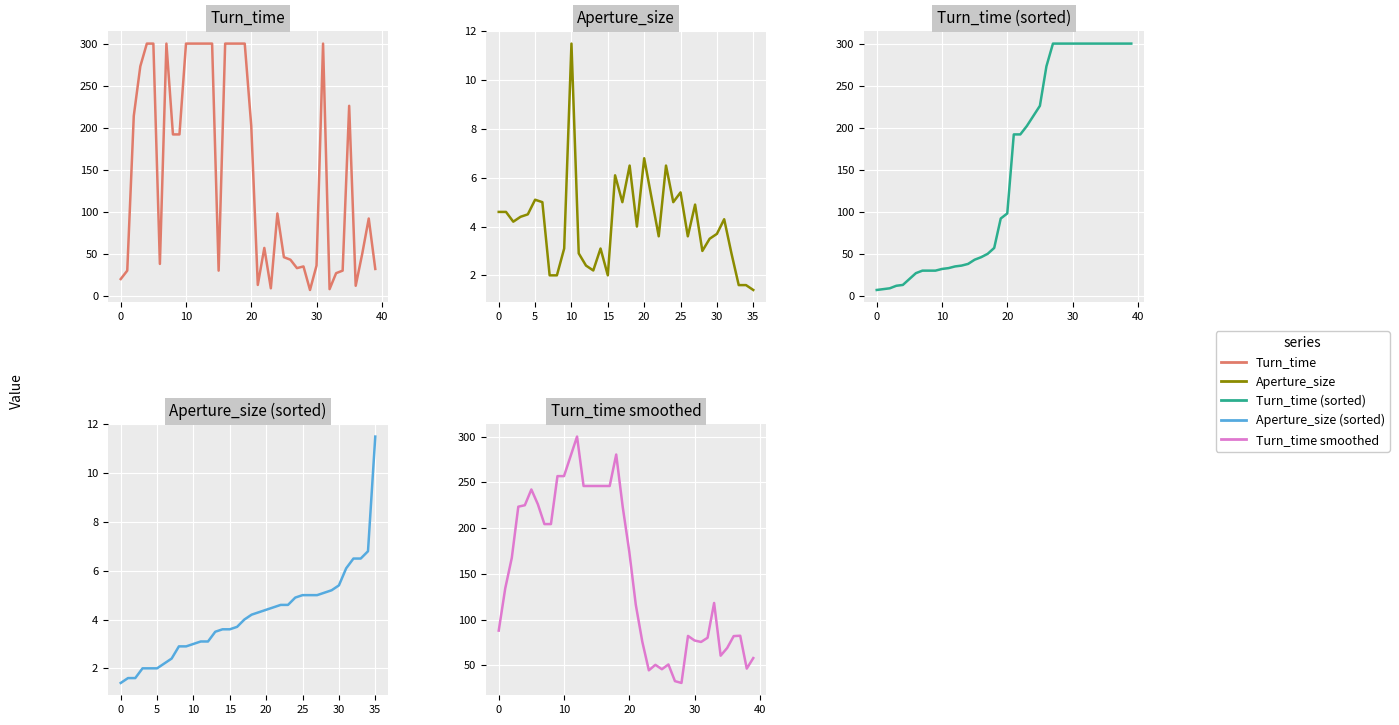

Is it true that the value at 13 is 300?

True